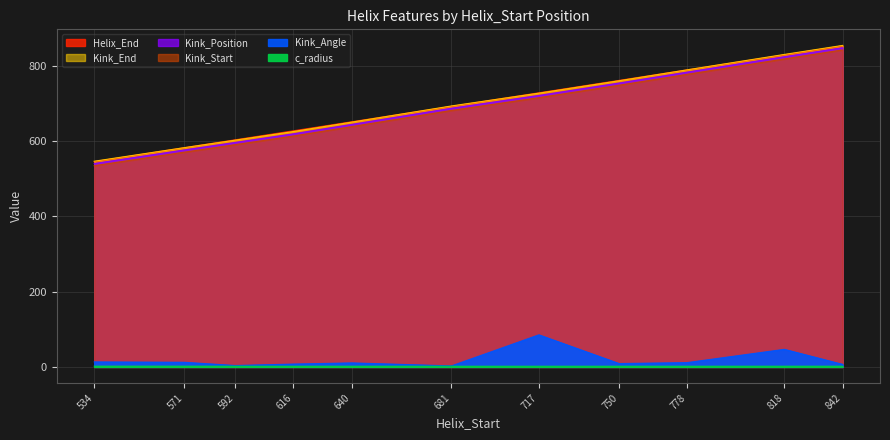

Reading right to left, list all the values displayed in this chart.

Helix_End: 842=854.0	818=830.0	778=790.0	750=762.0	717=729.0	681=693.0	640=652.0	616=628.0	592=604.0	571=583.0	534=546.0
Kink_Position: 842=855.0	818=831.0	778=790.0	750=761.0	717=728.0	681=694.0	640=651.0	616=626.0	592=603.0	571=583.0	534=547.0
Kink_Start: 842=849.0	818=825.0	778=784.0	750=755.0	717=722.0	681=688.0	640=645.0	616=620.0	592=597.0	571=577.0	534=541.0
Kink_End: 842=843.0	818=819.0	778=778.0	750=749.0	717=716.0	681=682.0	640=639.0	616=614.0	592=591.0	571=571.0	534=535.0
Kink_Angle: 842=6.8	818=46.8	778=11.5	750=9.0	717=85.3	681=2.7	640=10.7	616=7.6	592=3.7	571=12.4	534=13.3
c_radius: 842=1.9	818=1.9	778=1.9	750=1.9	717=1.9	681=1.9	640=1.9	616=1.9	592=1.9	571=2.0	534=2.1